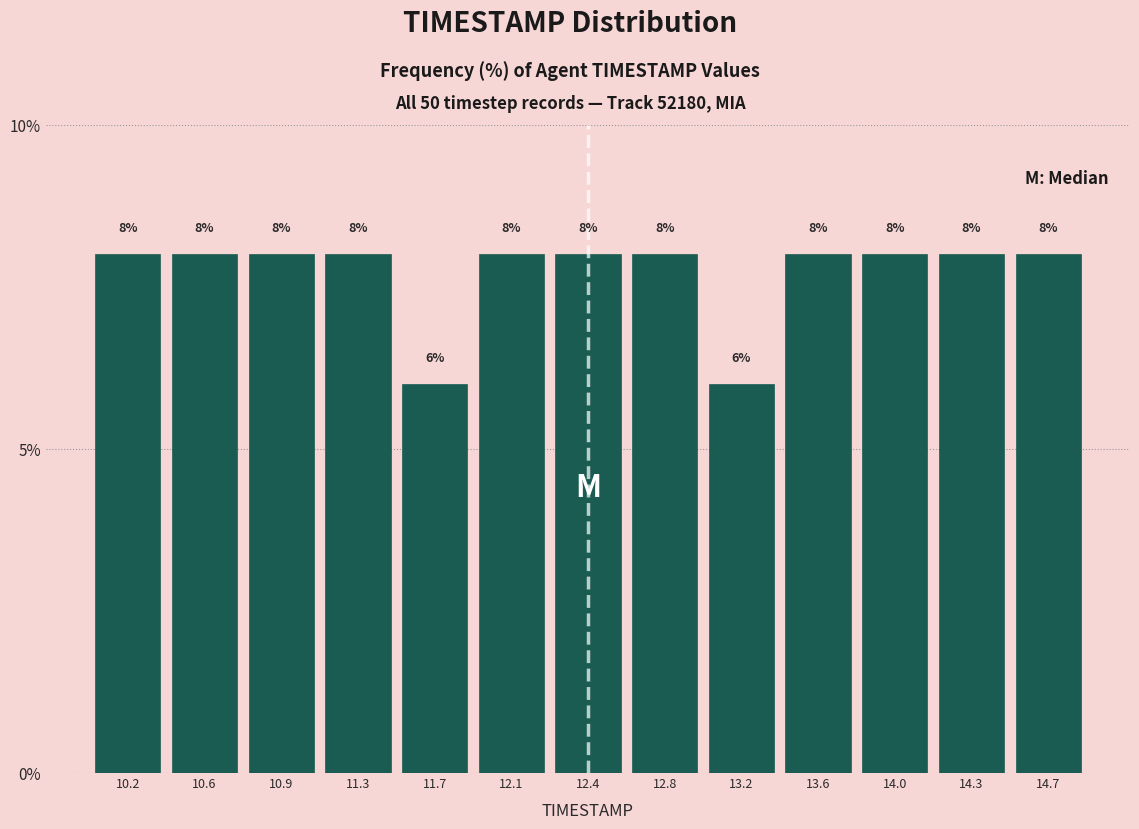

What is the height of the bar covering 10.40 to 10.75 on the x-axis? The bar edges are not printed on the chart, so give them approximately, as read against the axis.

8